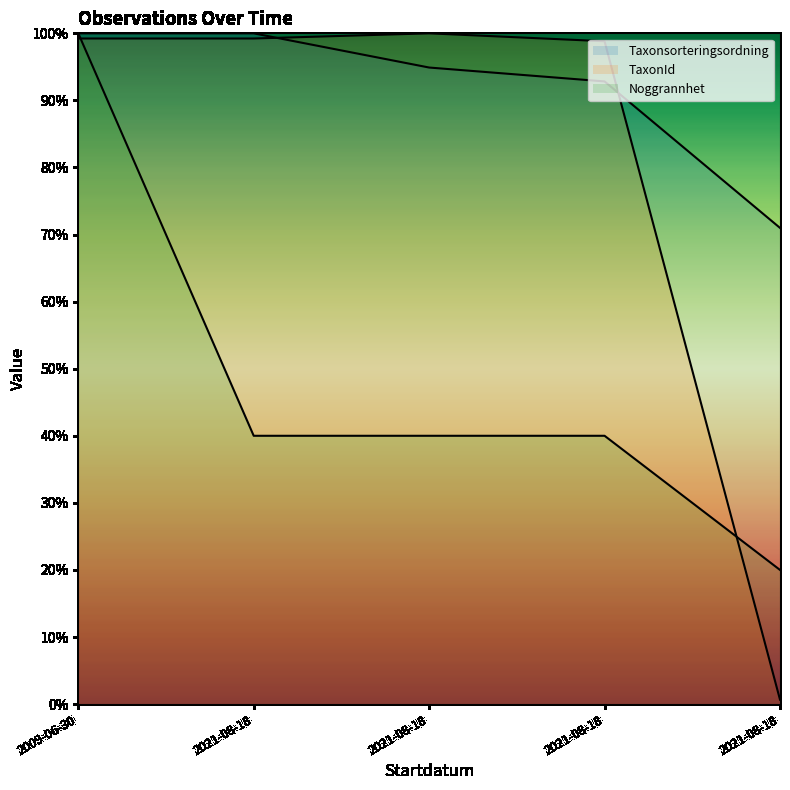

True or false: Noggrannhet and Taxonsorteringsordning cross at least once.

False